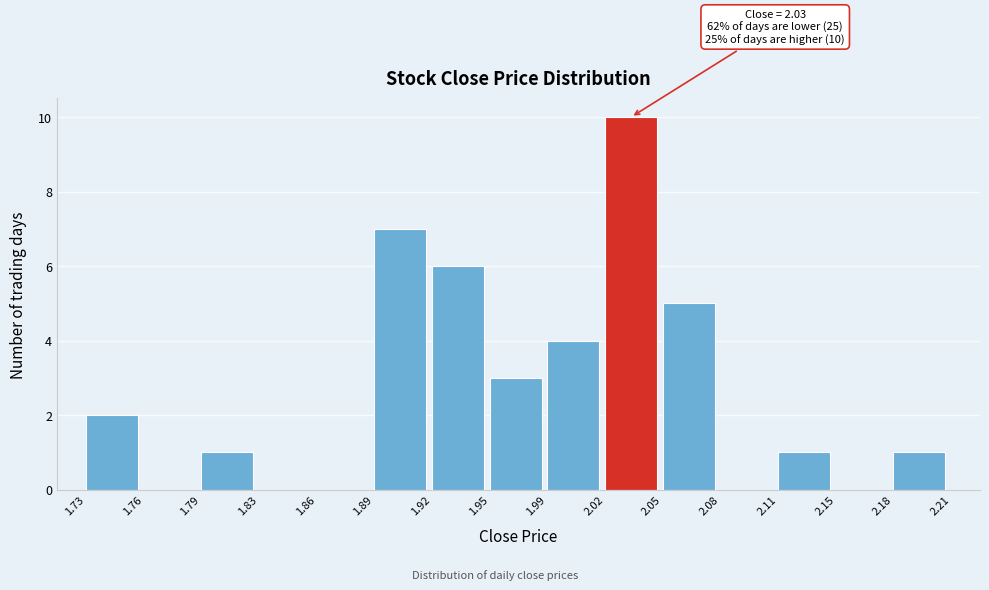

Which range on the x-axis has the tallest bar?

2.02 to 2.05